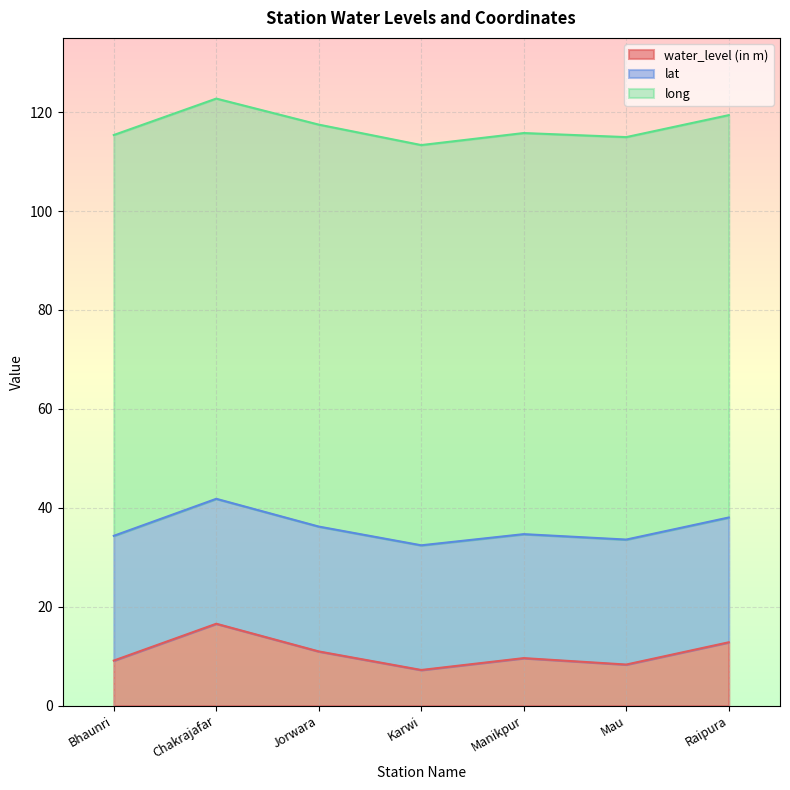

Where is the first local maximum for lat?

Chakrajafar